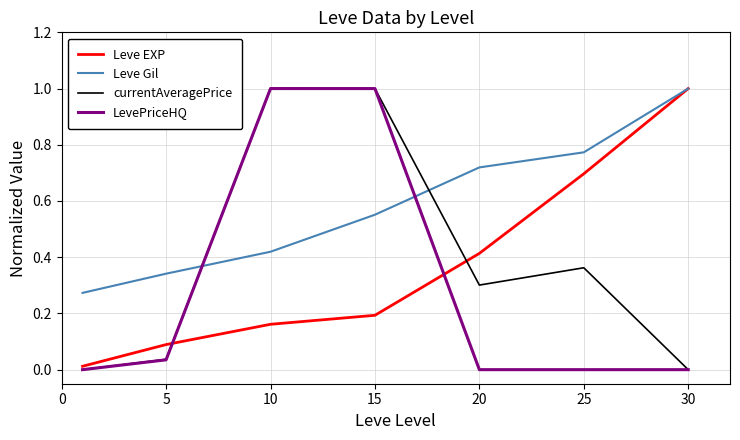

After their last crossing, which series has the higher values: currentAveragePrice or Leve Gil?

Leve Gil